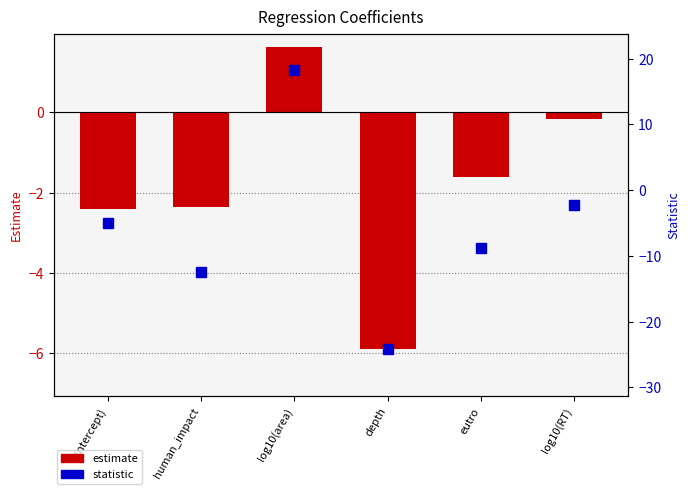

What is the difference between the maximum and second lowest values in the statistic series?

30.8